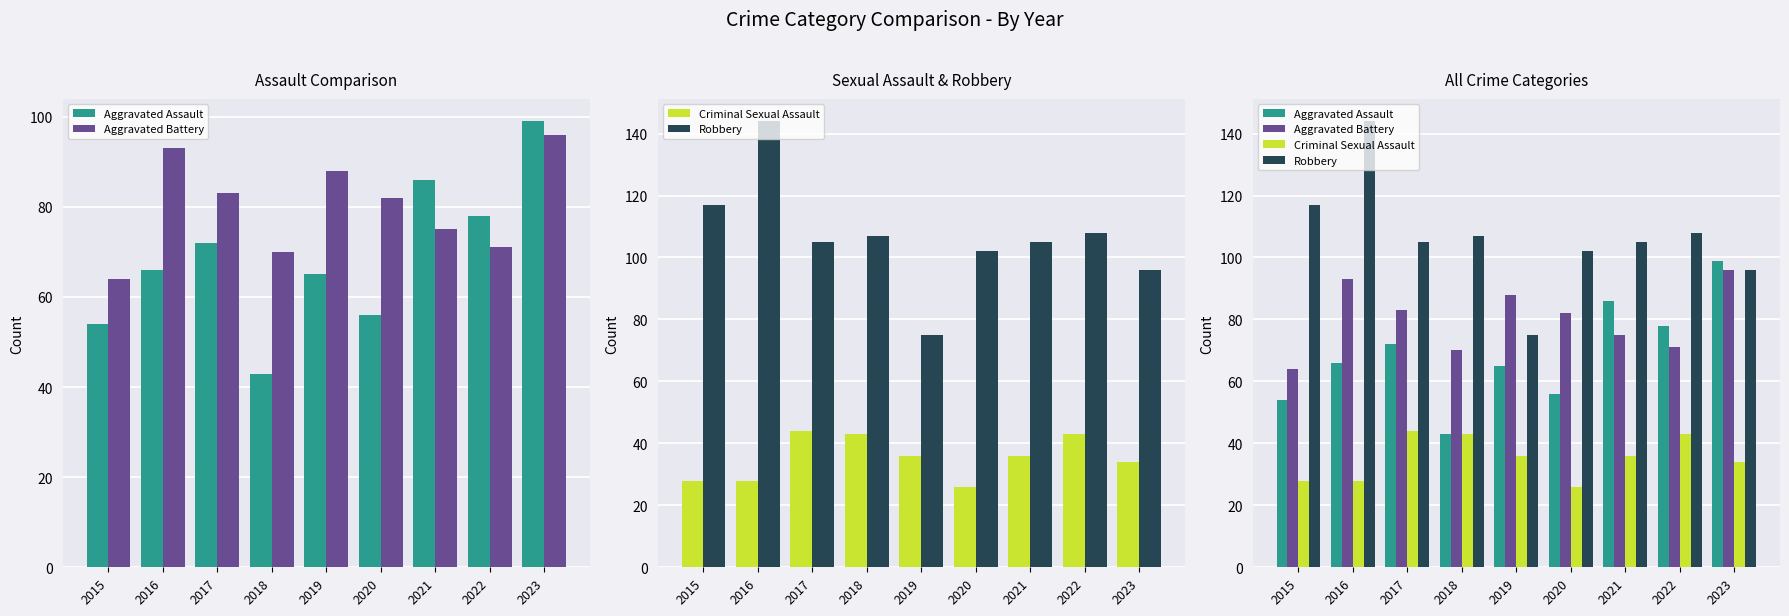

The Aggravated Assault series shows 54 at 2015. True or false?

True